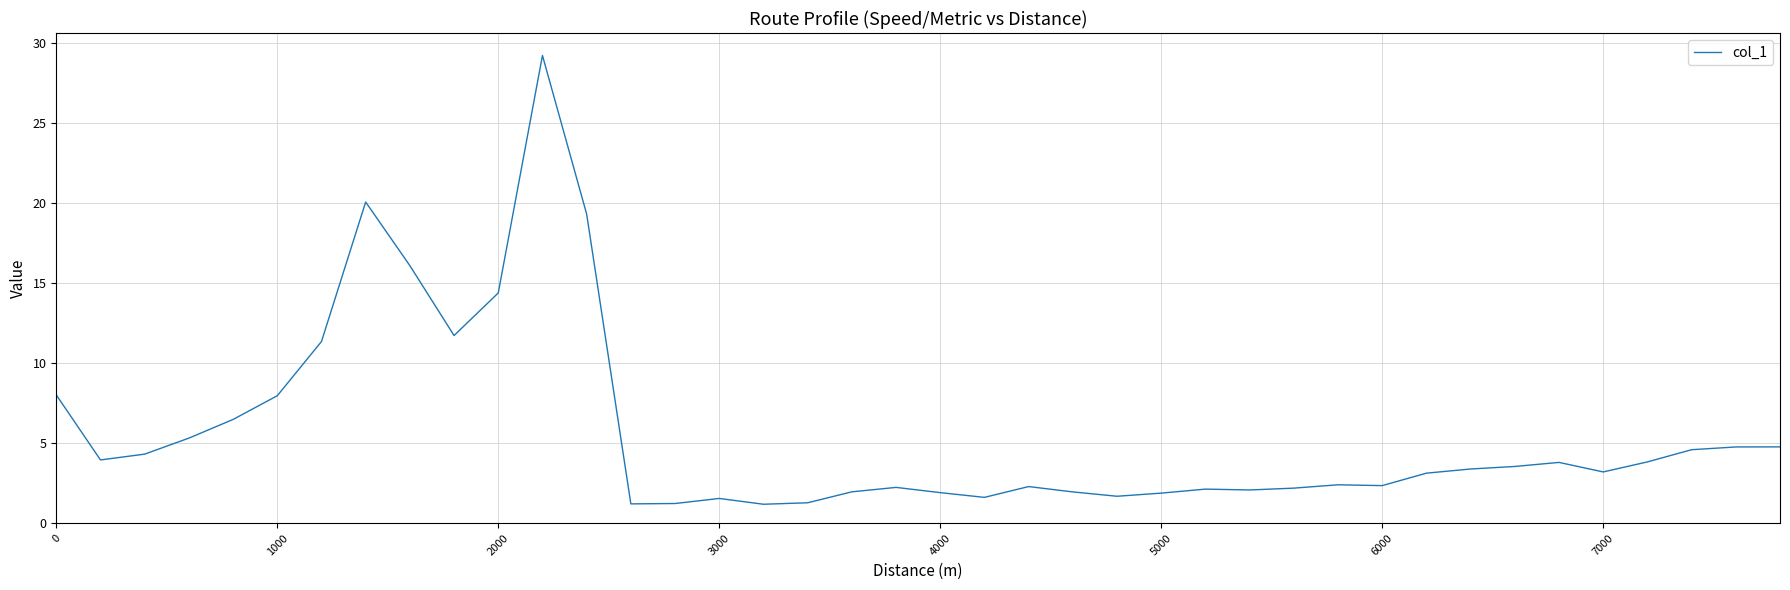

What is the minimum value shown in the chart?

1.2